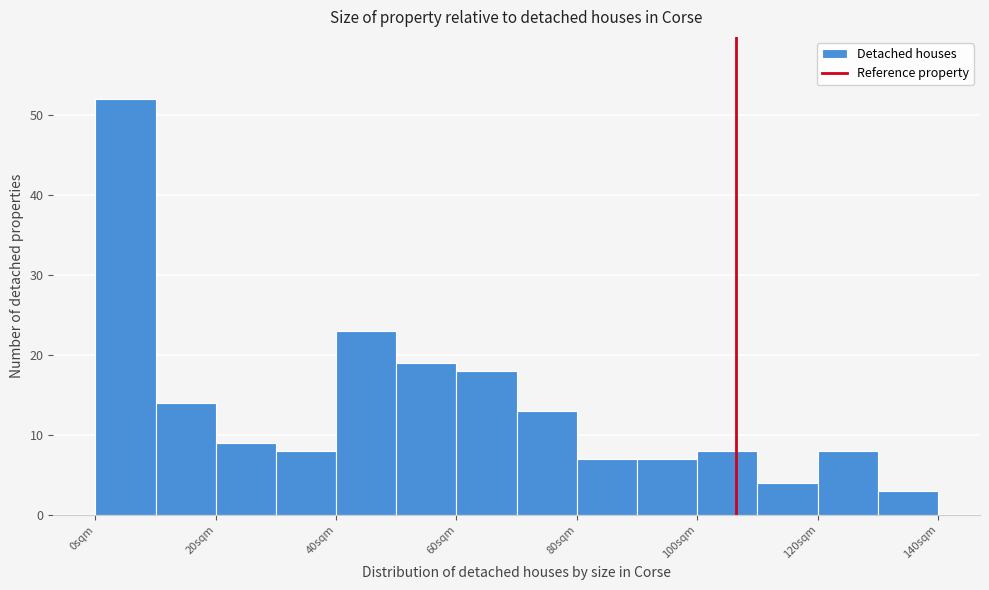

Over which range of the x-axis is the bar tallest?

0 to 10